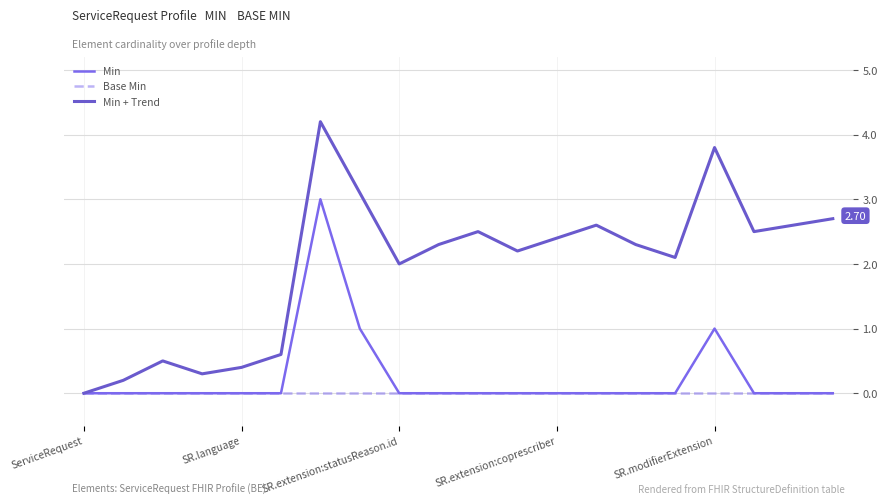

Which series has the largest total across all categories?

Min + Trend